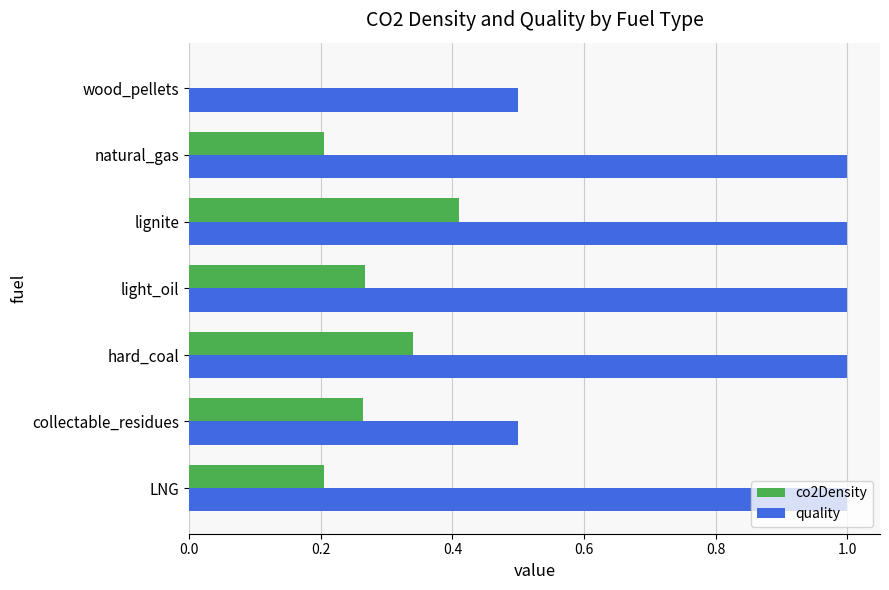

Is it true that quality equals 1.0 at LNG?

True